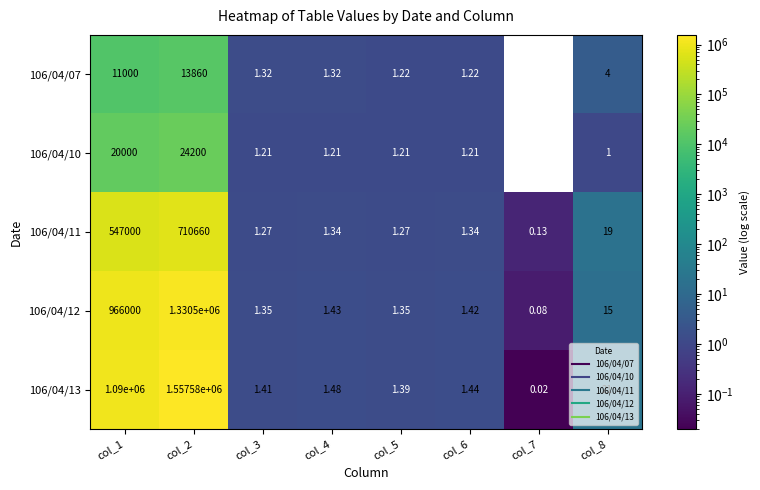

Where does the 106/04/13 series first go above 1?

col_1